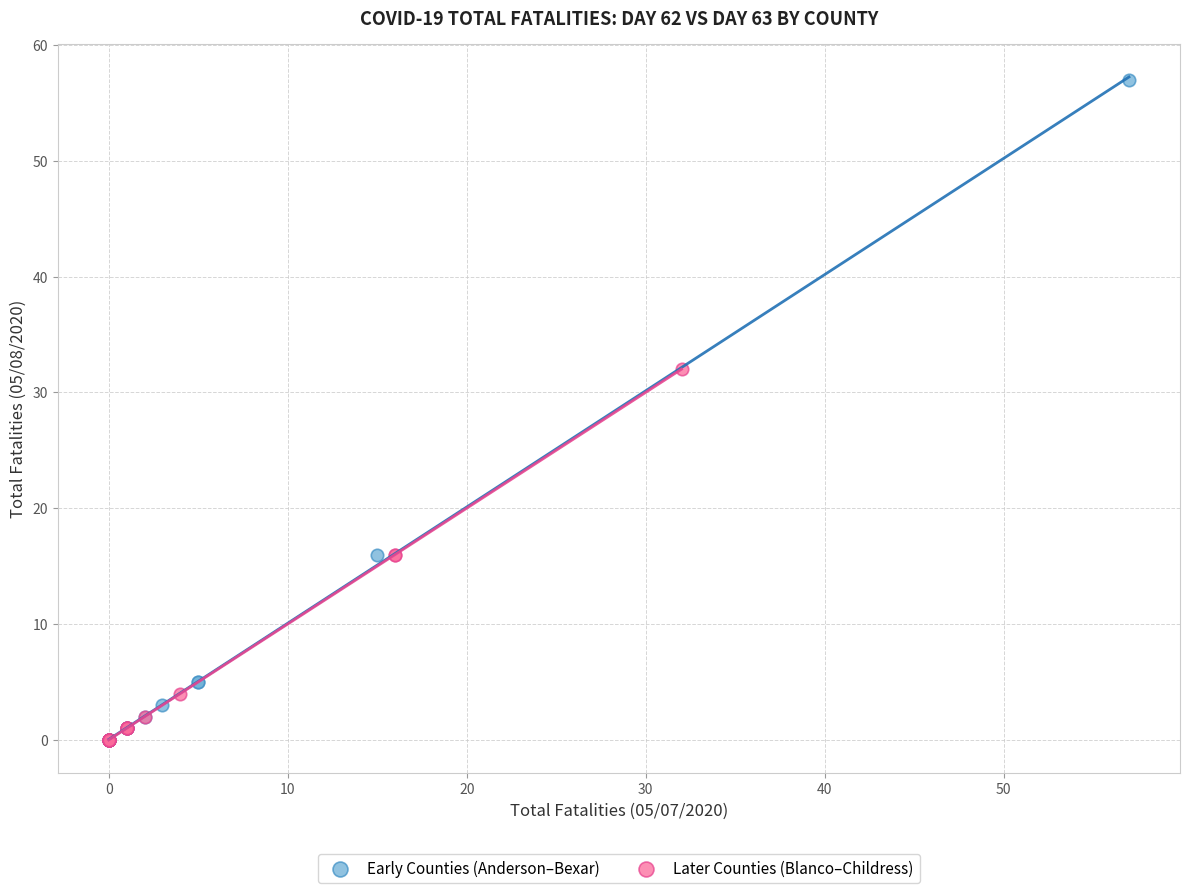

Which series has the widest spread of Y values?

Early Counties (Anderson–Bexar)